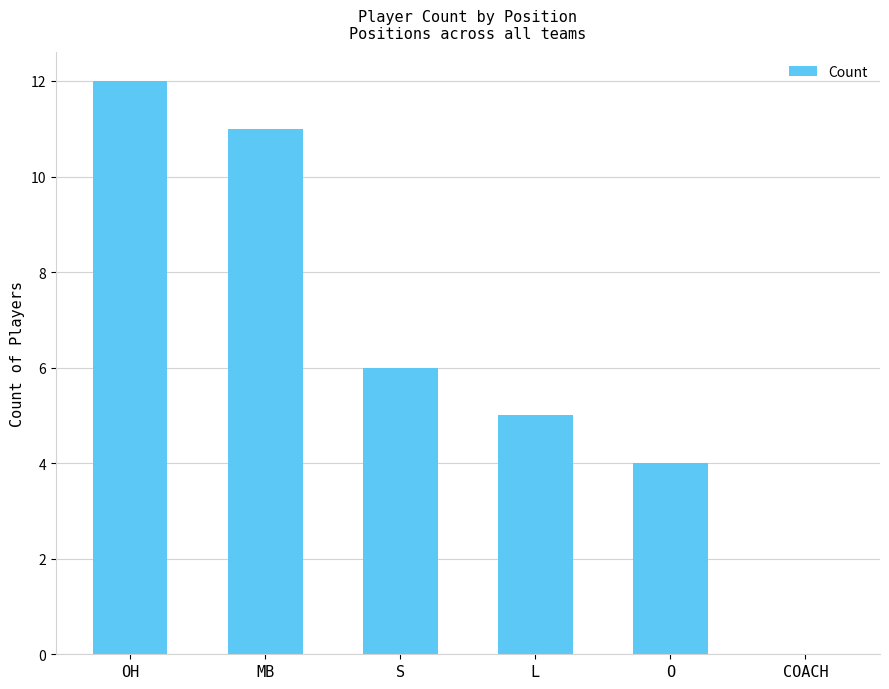

Is it true that the value at S is 6?

True